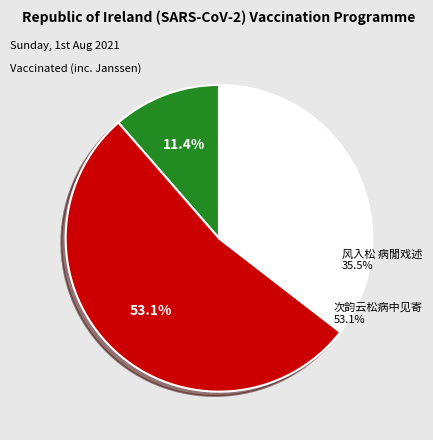

Which slice is the largest?

次韵云松病中见寄